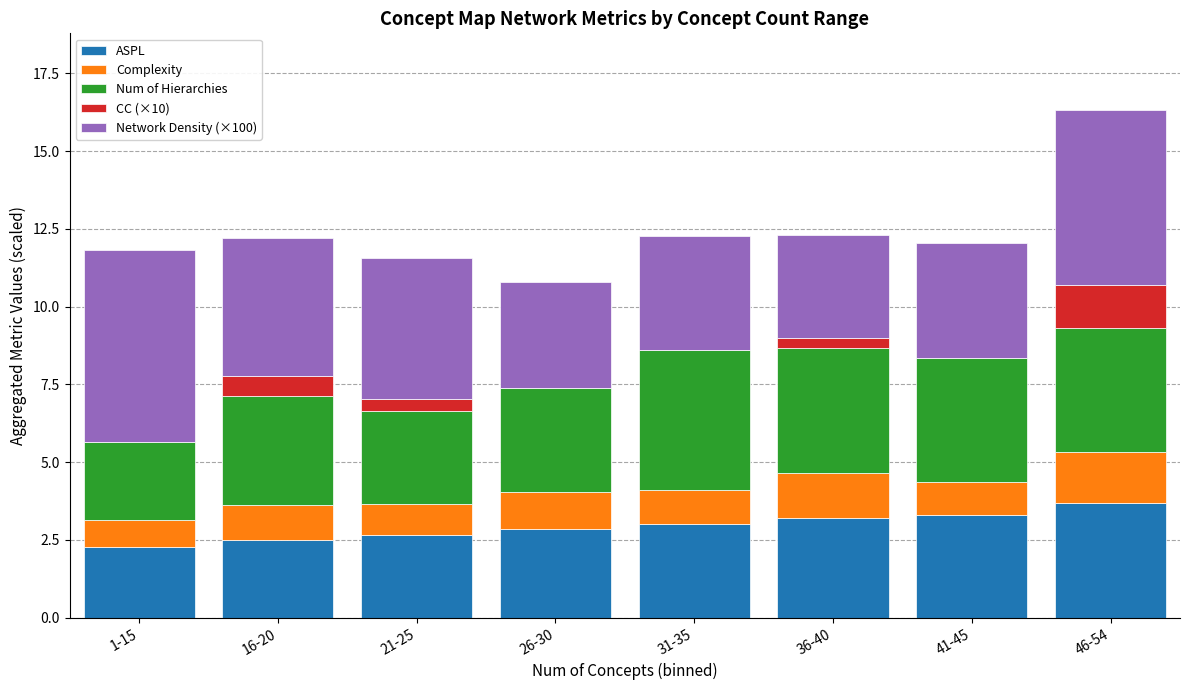

Which category has the highest value in the ASPL series?

46-54